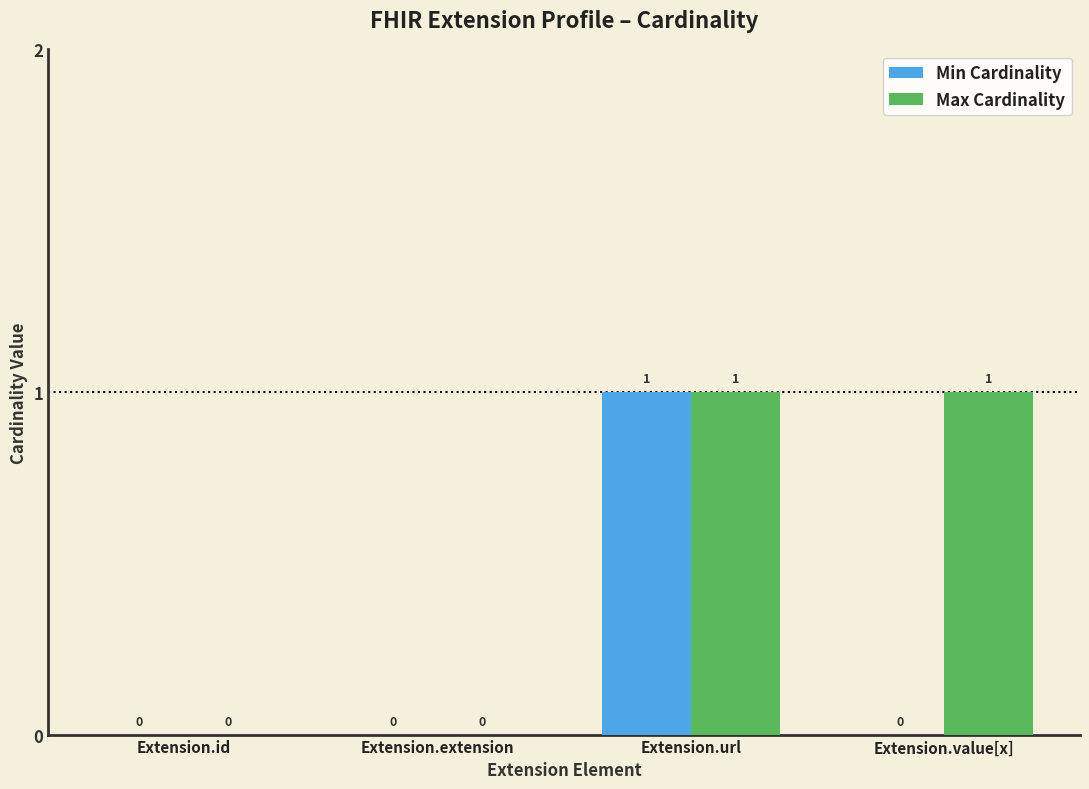

Are the bars grouped side by side (vs. stacked)?

Yes